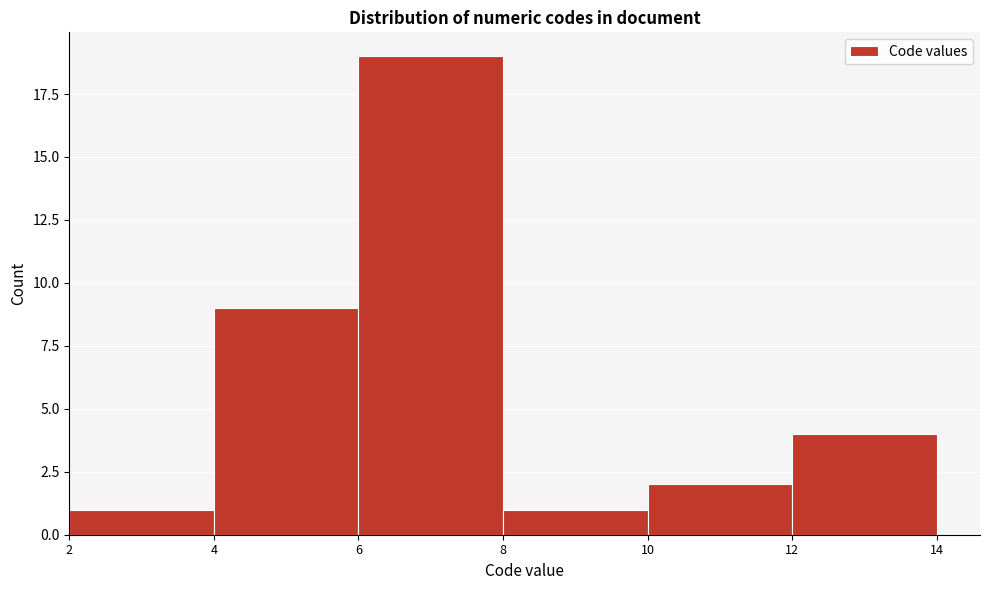

Reading left to right, transcribe this chart: for each bar, give the range it covers on the x-axis and its height. The values are not printed on the chart, so give them approximately, as read against the axis.

2 to 4: 1
4 to 6: 9
6 to 8: 19
8 to 10: 1
10 to 12: 2
12 to 14: 4